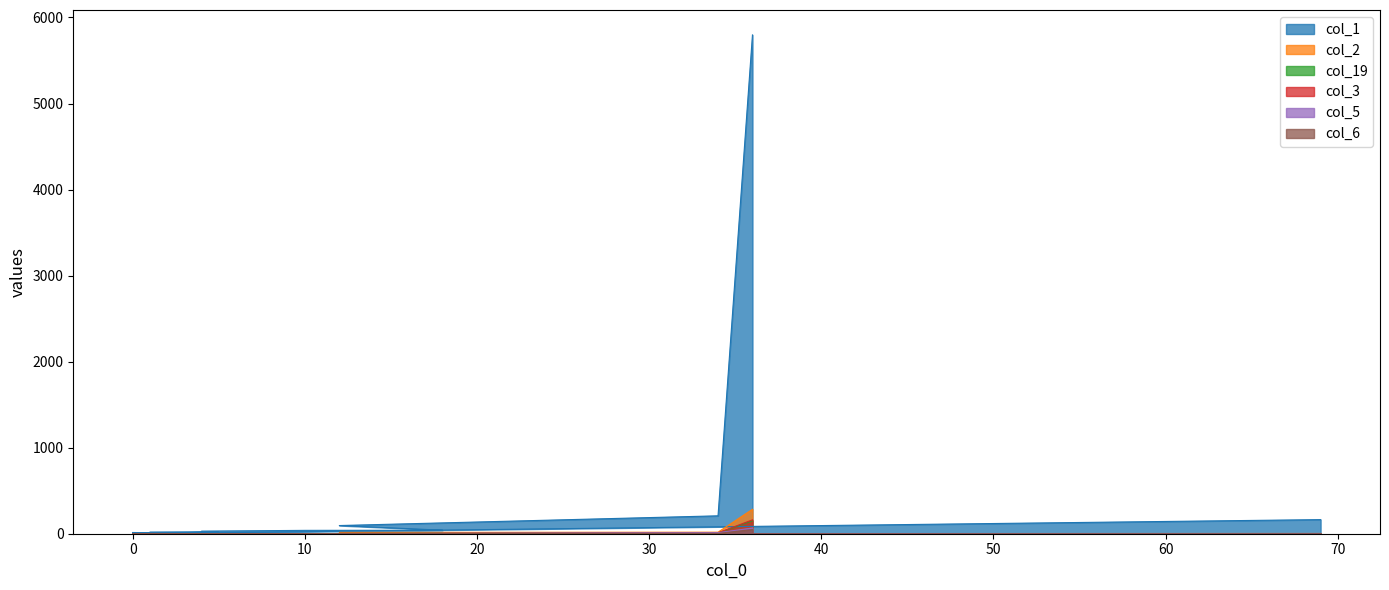

How many data points in col_19 are above 0?

8